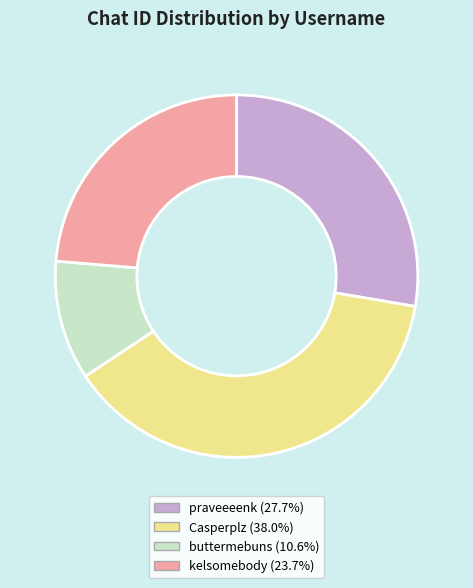

What is the ratio of the value at buttermebuns (10.6%) to the value at kelsomebody (23.7%)?

0.4